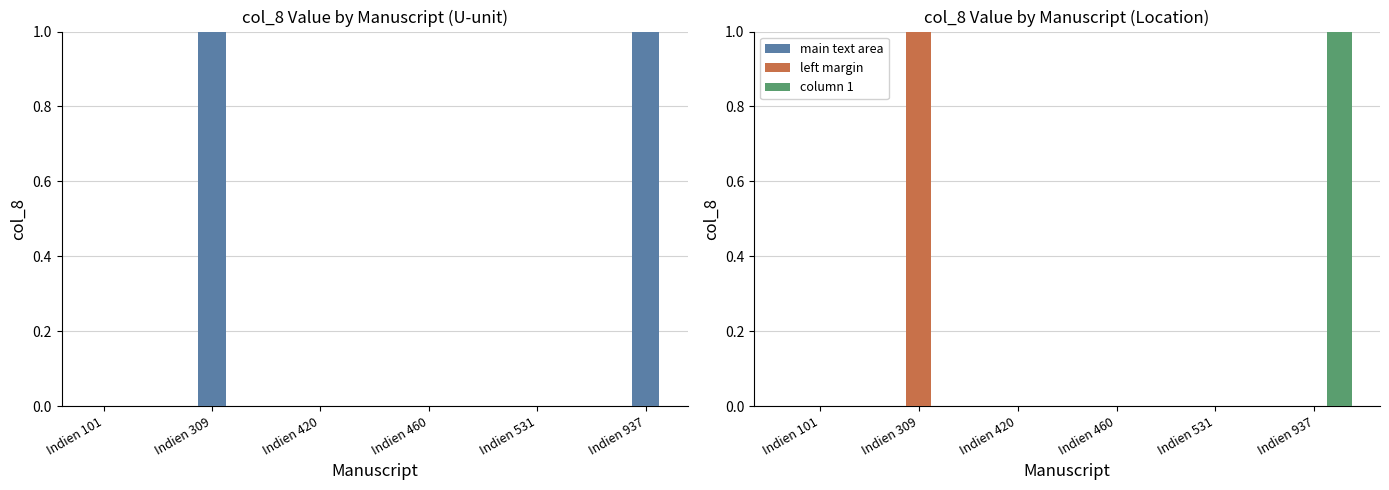

How many groups of bars are there?

6